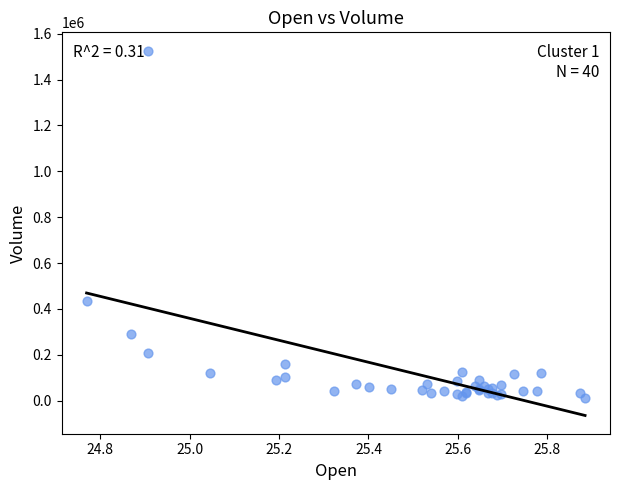

What Y value in the scatter plot is closest to 769700?

436400